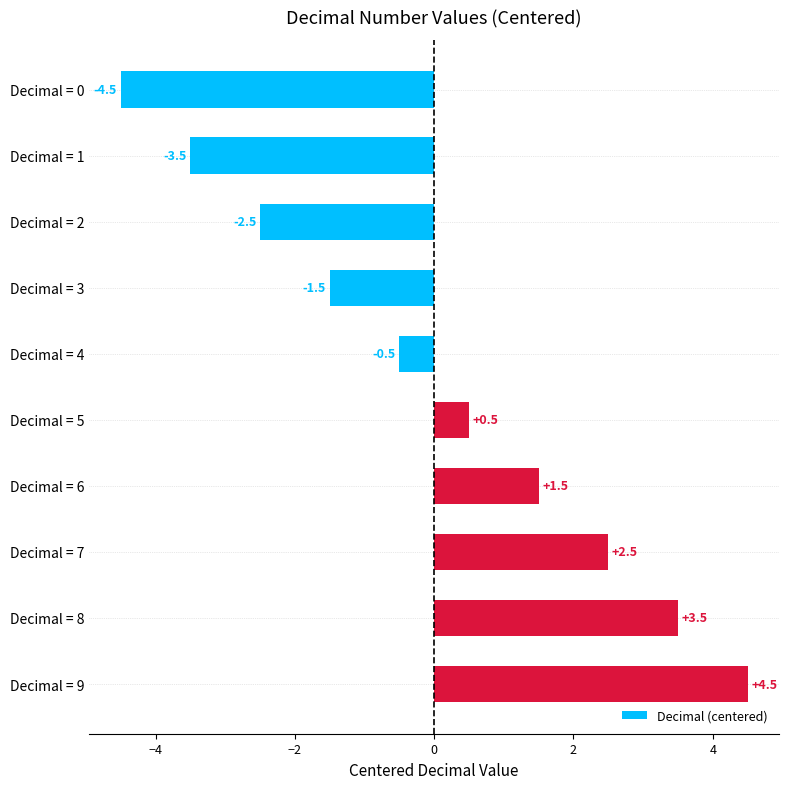

How many categories are shown in the chart?

10